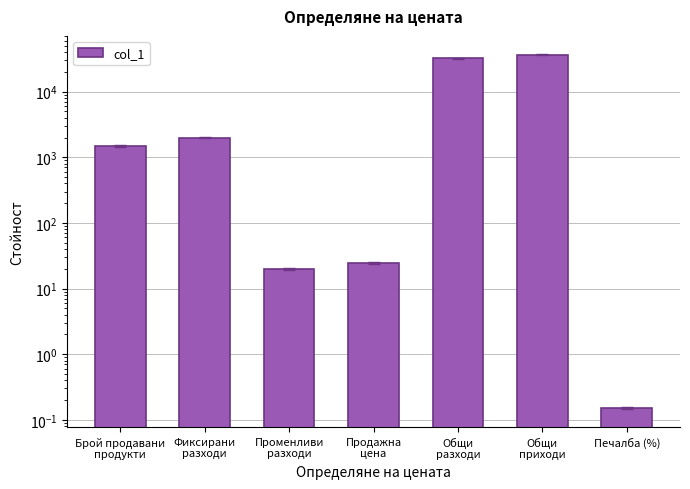

Is it true that the value at Брой продавани
продукти is 2510.1?

False